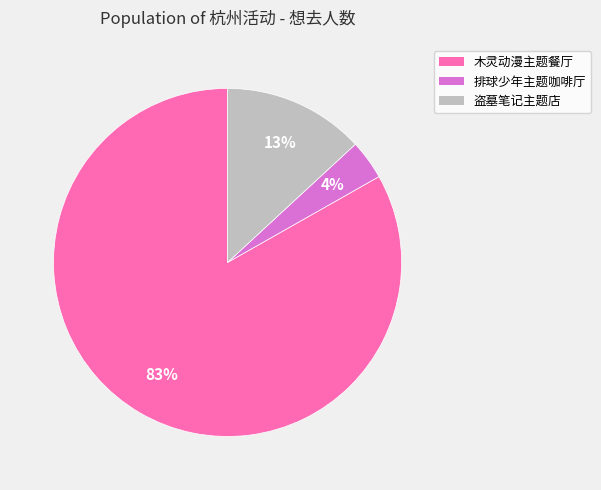

To the nearest percent, what portion does 盗墓笔记主题店 represent?

13%